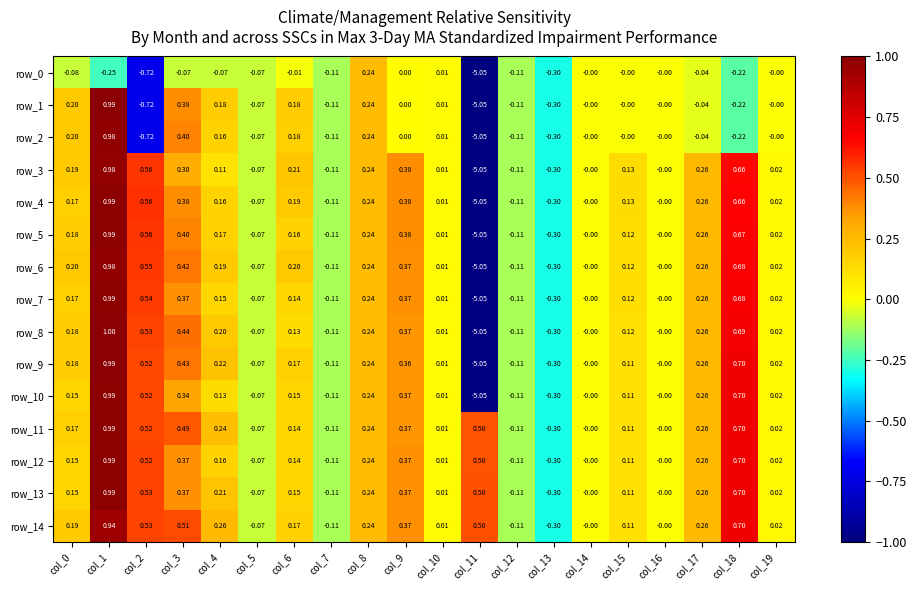

What is the sum of all row_4 values?

-1.5